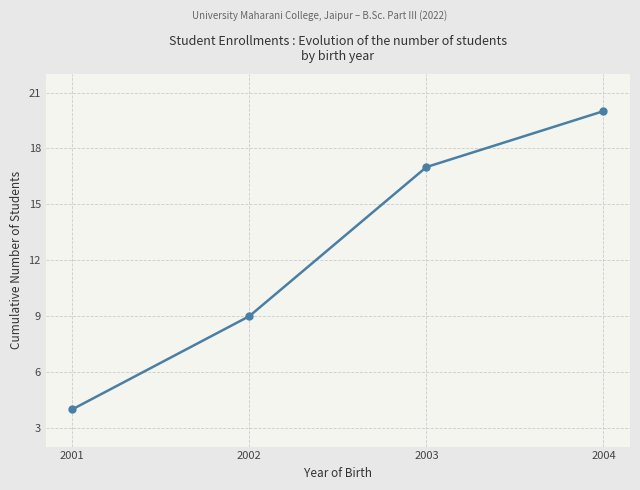

What is the value of the 1st point from the left?

4